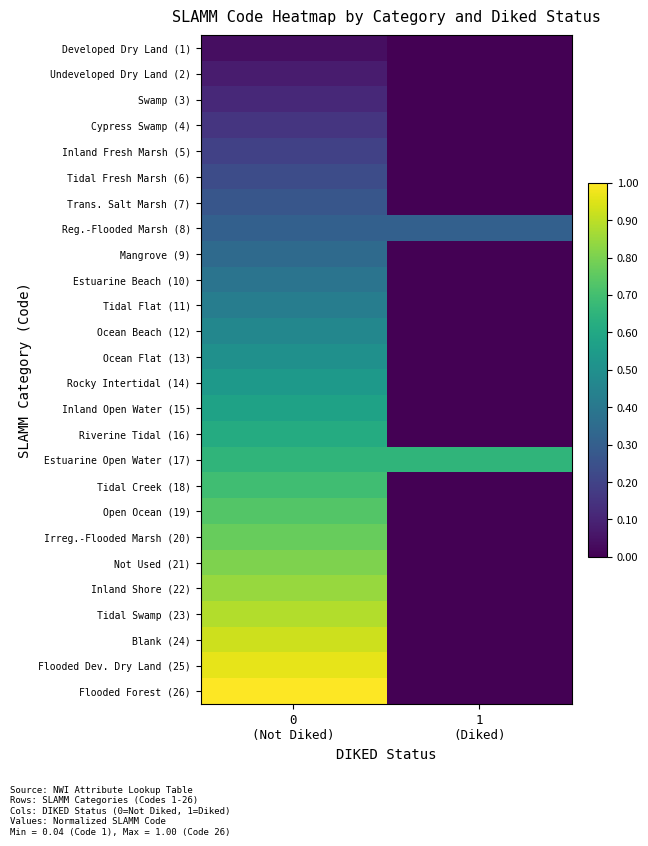

Between 0
(Not Diked) and 1
(Diked), which is larger?

0
(Not Diked)